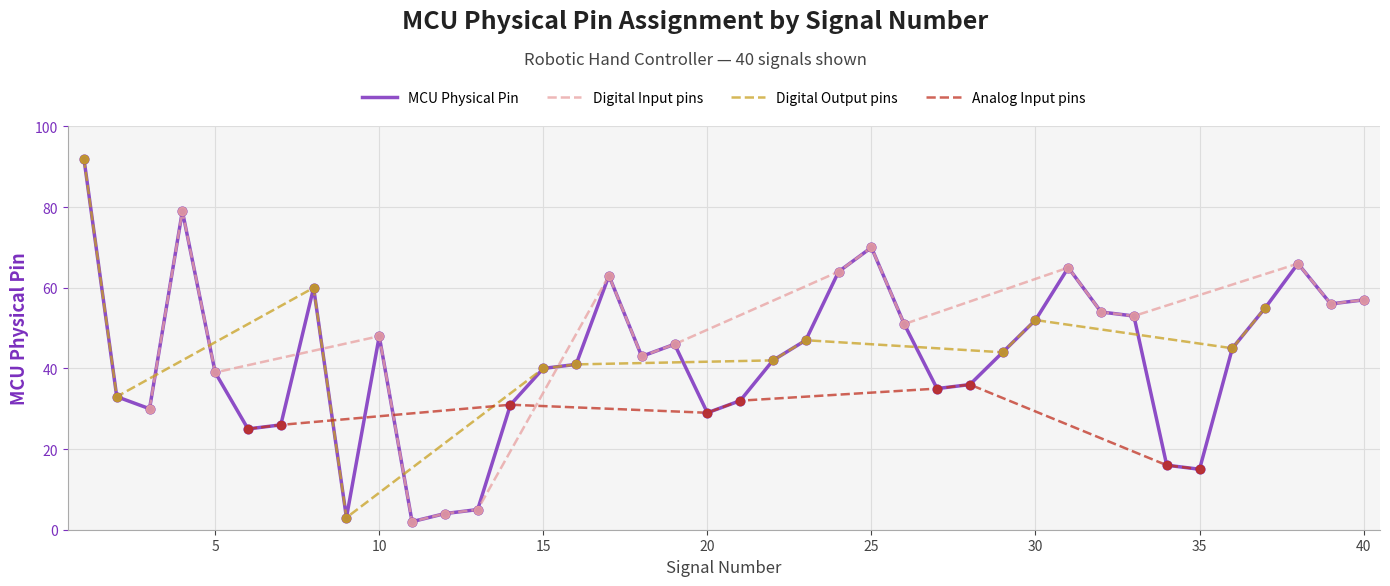

What is the change in value from 15 to 39?

+16